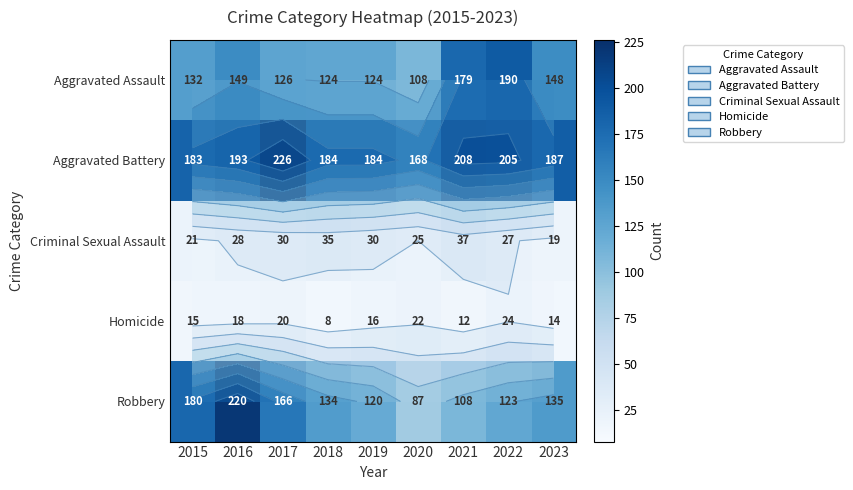

What is the difference between the maximum and minimum values in the Criminal Sexual Assault series?

18